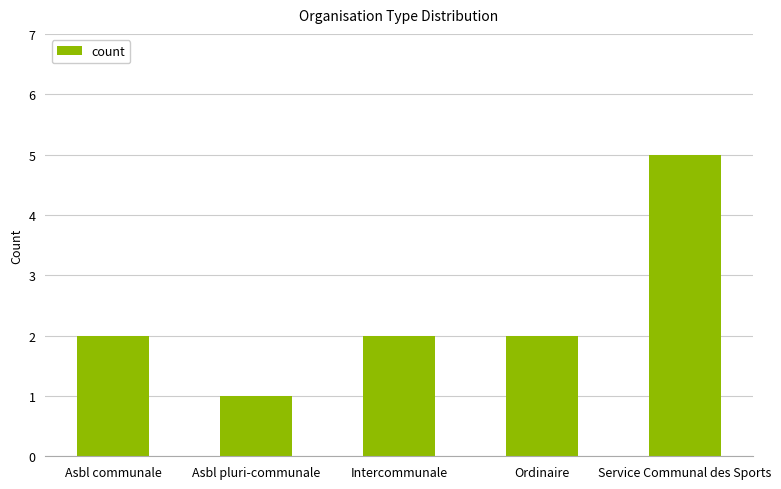

What is the value of the 5th bar from the left?

5